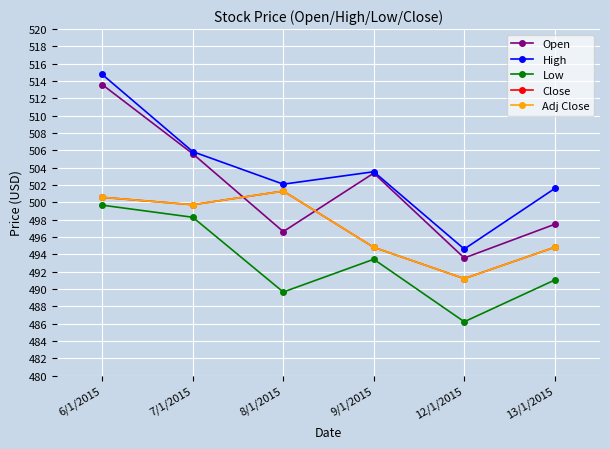

How many data points in Close are above 499?

3